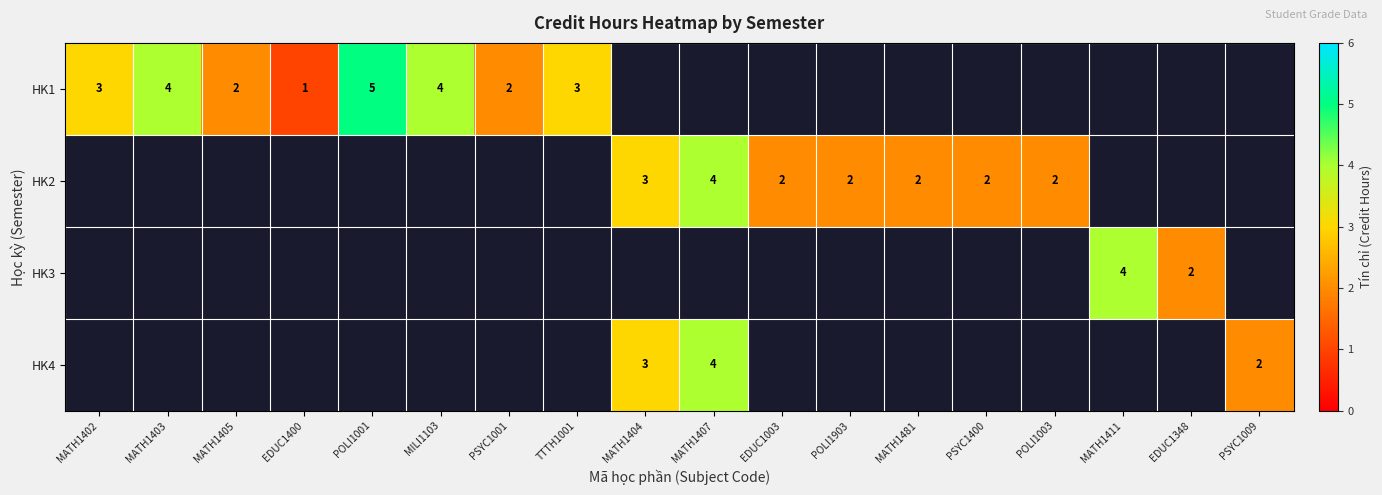

The value of HK2 at PSYC1400 is 3. True or false?

False